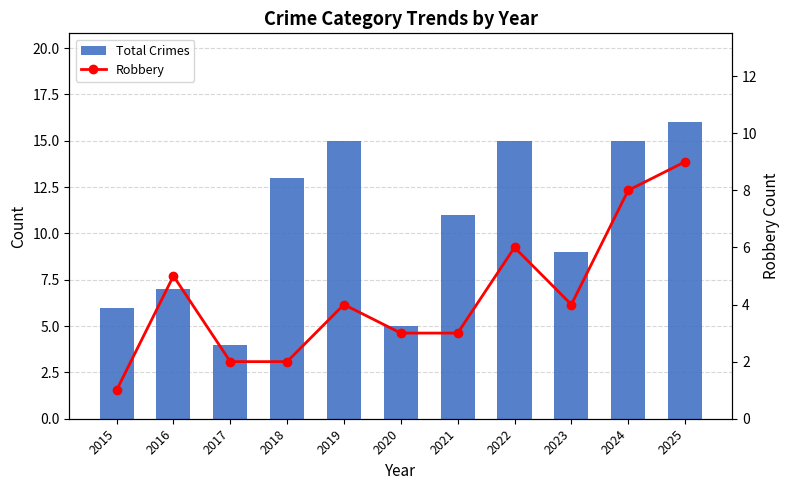

What is the difference between the Total Crimes values at 2019 and 2021?

4